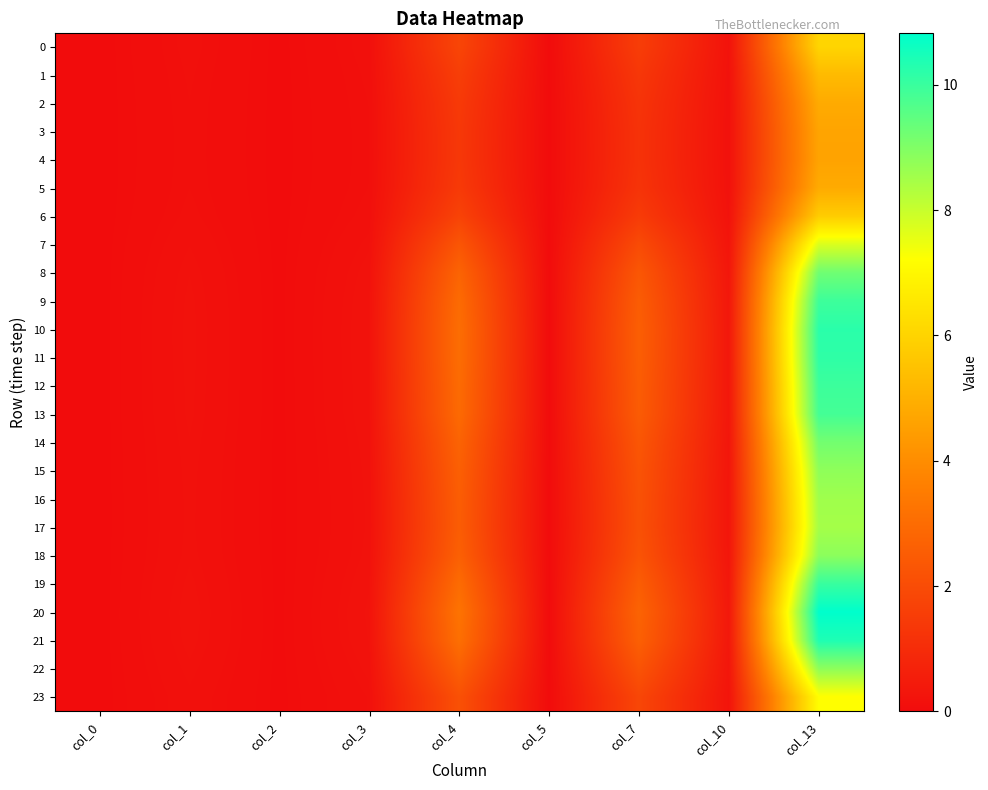

Which series has the largest total across all categories?

20